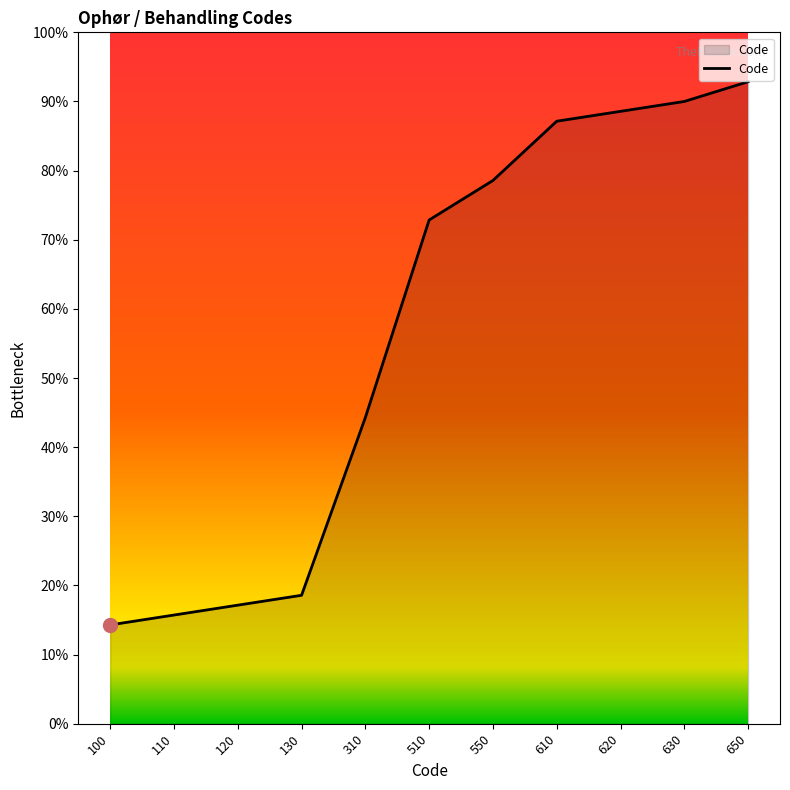

Is this an area chart (filled region under the line)?

Yes